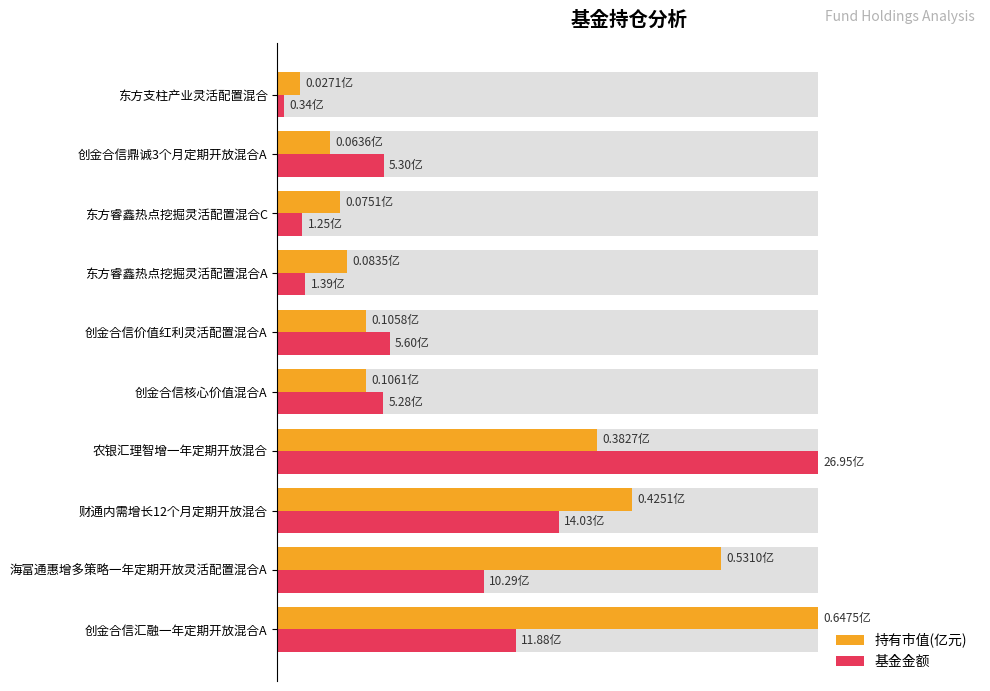

Is it true that 基金金额 equals 32.6 at 创金合信鼎诚3个月定期开放混合A?

False